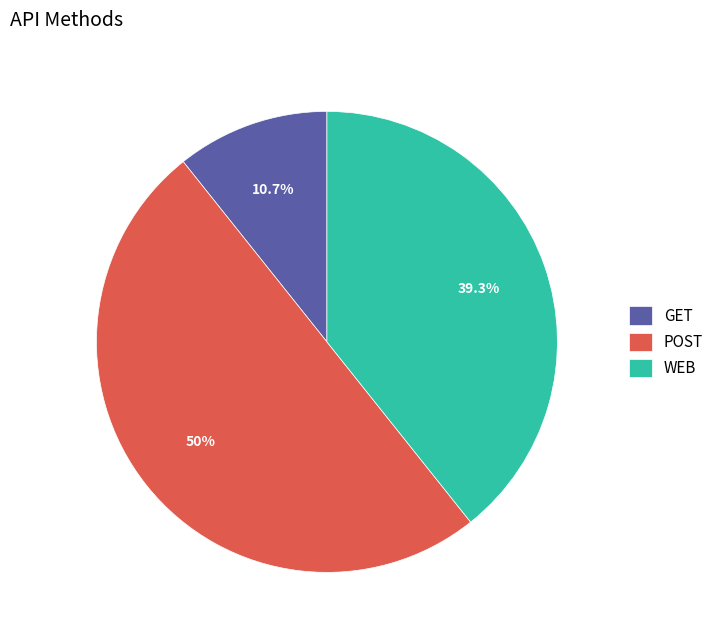

True or false: POST accounts for 50% of the total.

True